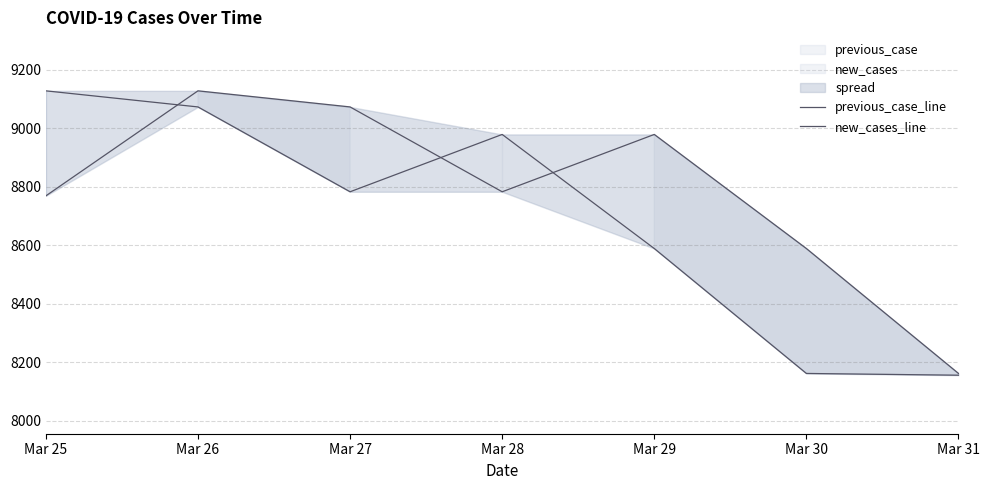

At Mar 29, list the series in order from largest to smallest.

previous_case_line, new_cases_line